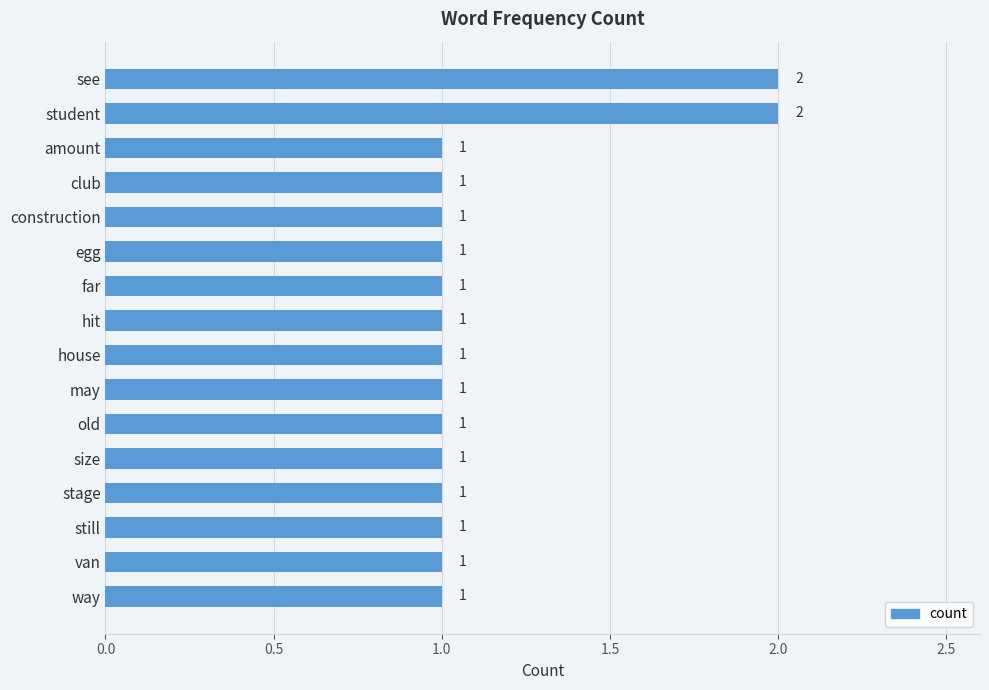

What is the sum of all values?

18